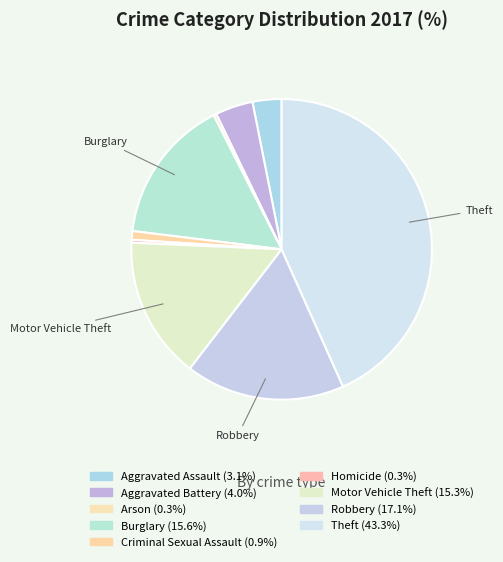

Rank the categories by value from lowest to highest.

Arson, Homicide, Criminal Sexual Assault, Aggravated Assault, Aggravated Battery, Motor Vehicle Theft, Burglary, Robbery, Theft